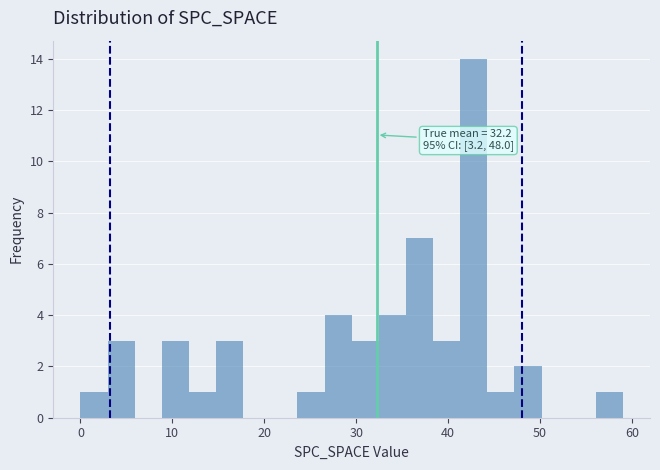

Read against the x-axis, roughly where is the centre of the tallest bar?

43